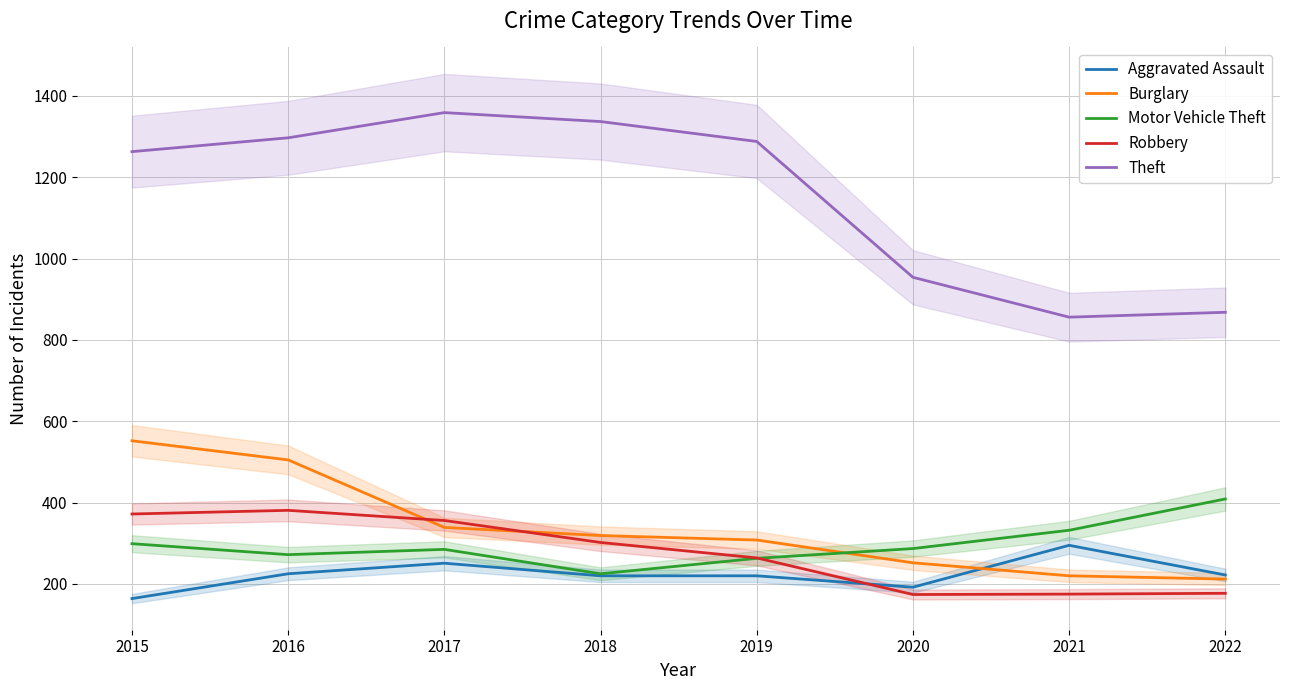

Is the value of Burglary at 2019 greater than the value of Motor Vehicle Theft at 2016?

Yes